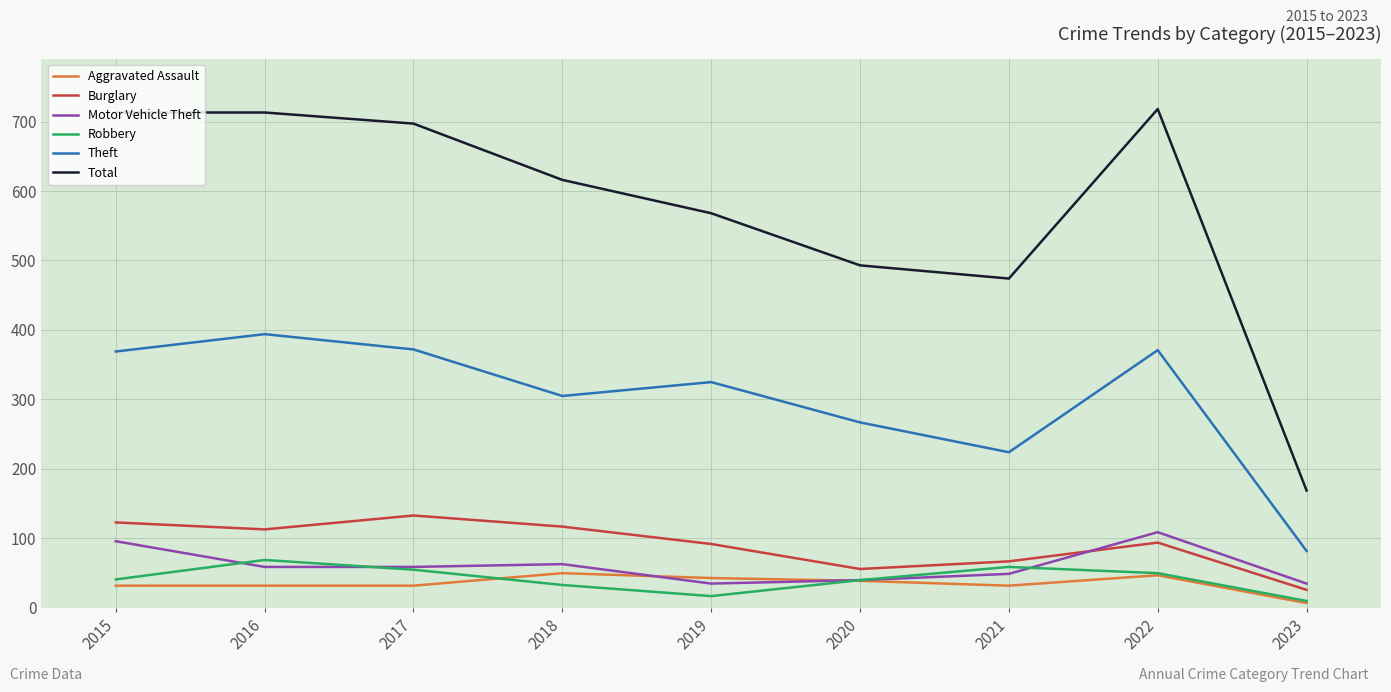

True or false: Burglary and Aggravated Assault intersect in this chart.

False